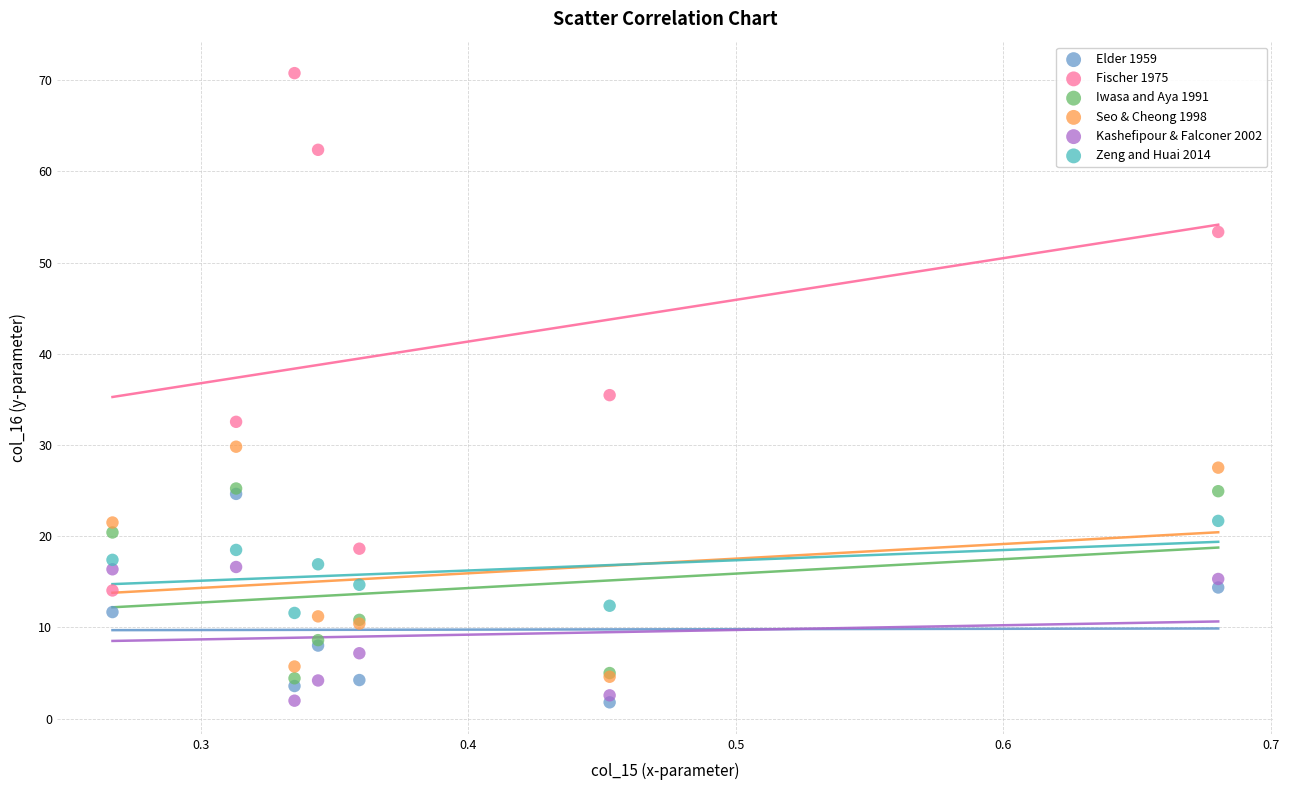

In the Fischer 1975 series, what Y value is closest to 42?

35.5